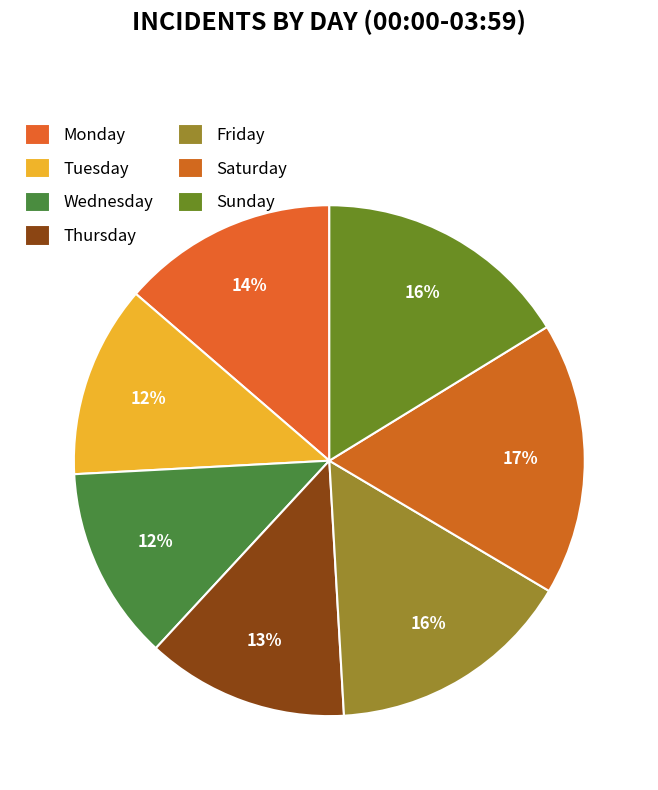

What percentage is the Wednesday slice, to the nearest percent?

12%